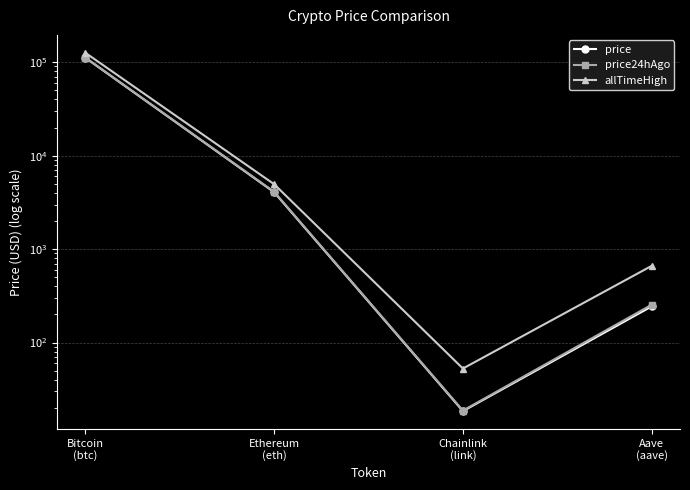

At which label is price24hAgo closest to 55984?

Ethereum
(eth)